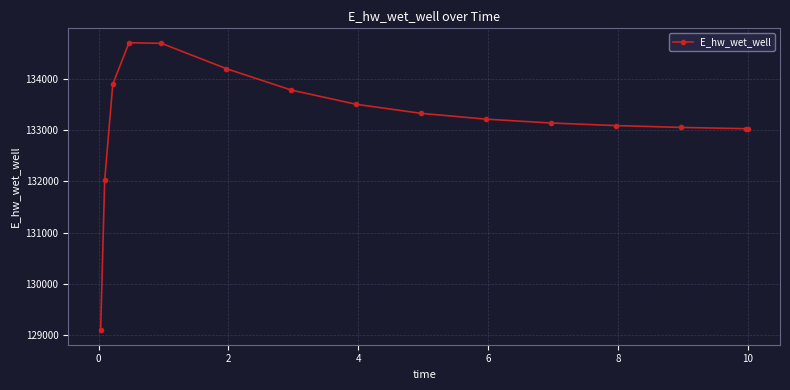

What is the average value?

133182.5